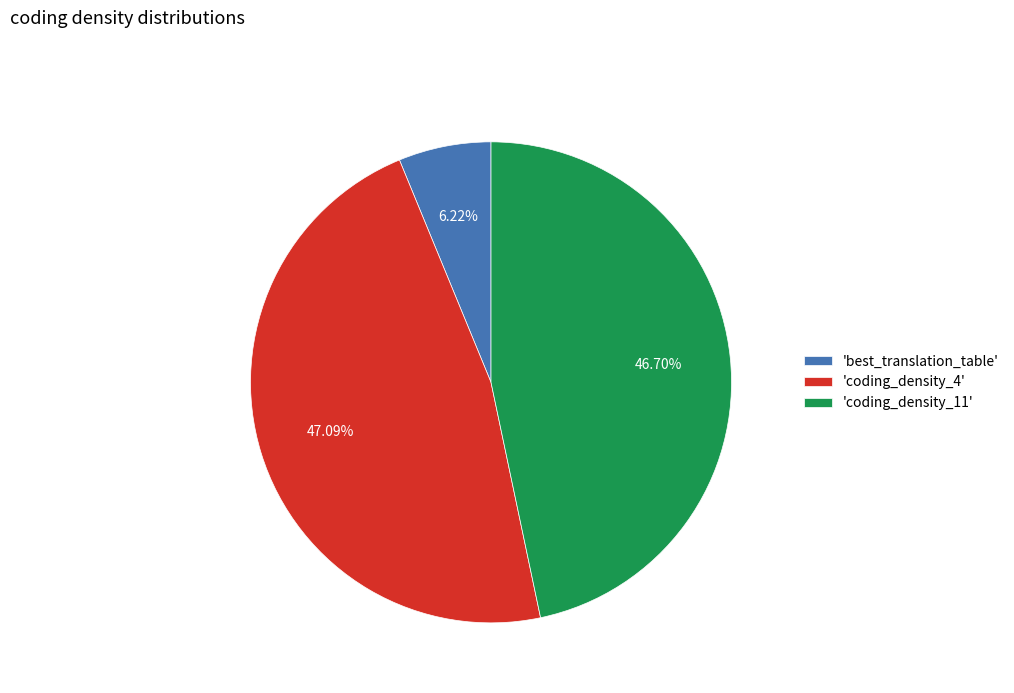

Approximately how many times larger is the value at 'coding_density_11' compared to 'coding_density_4'?

1.0